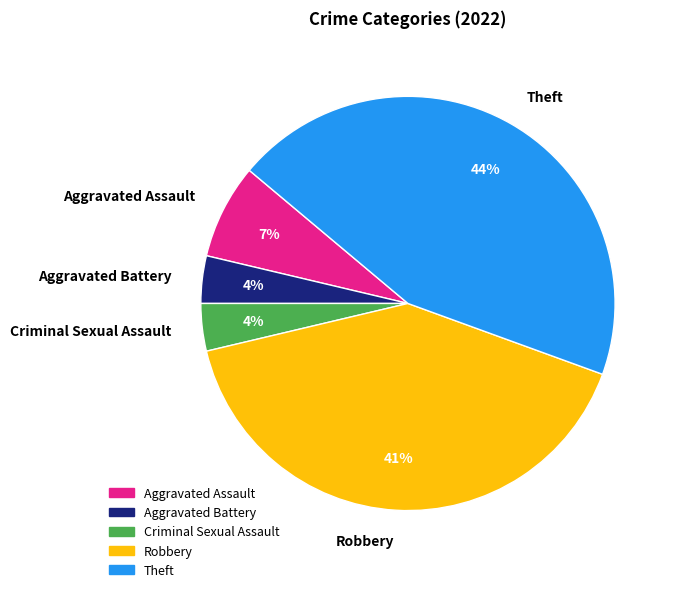

Is there any slice that represents more than half of the pie?

No